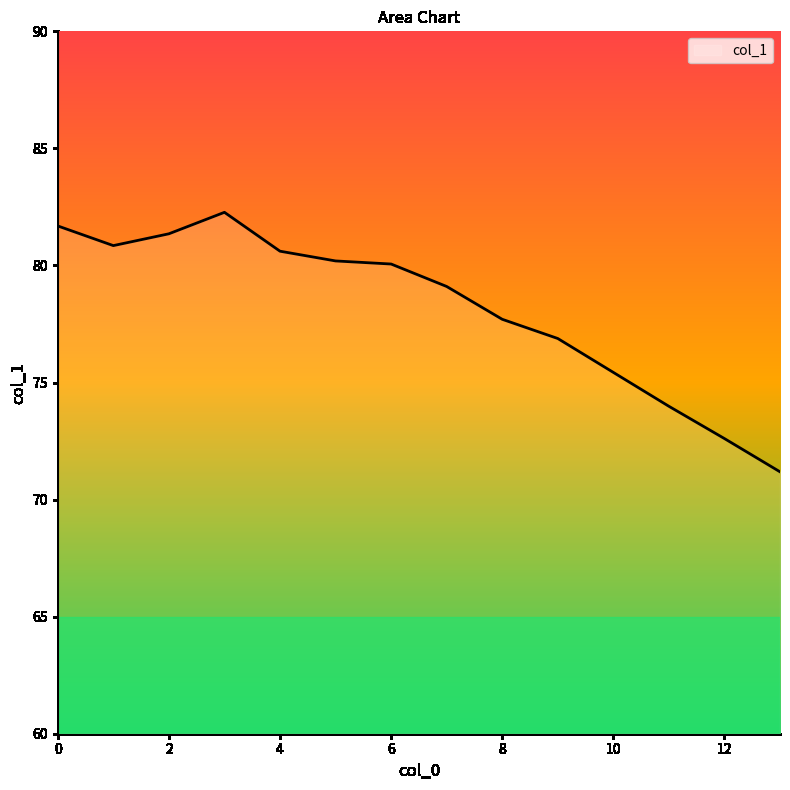

What is the greatest value displayed?

82.3